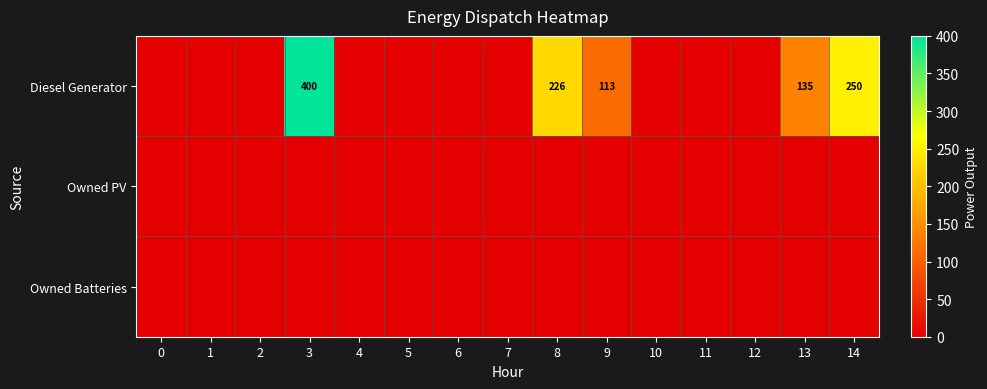

Is it true that Diesel Generator equals 113 at 9?

True